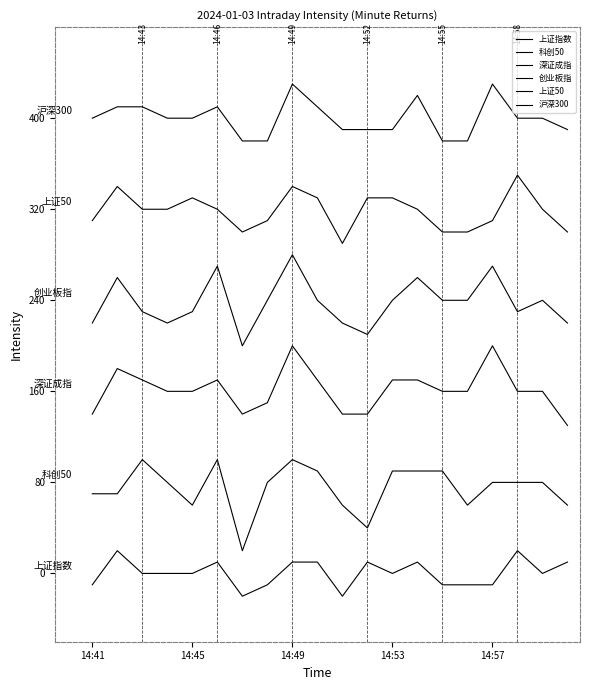

True or false: 创业板指 and 上证50 cross at least once.

False